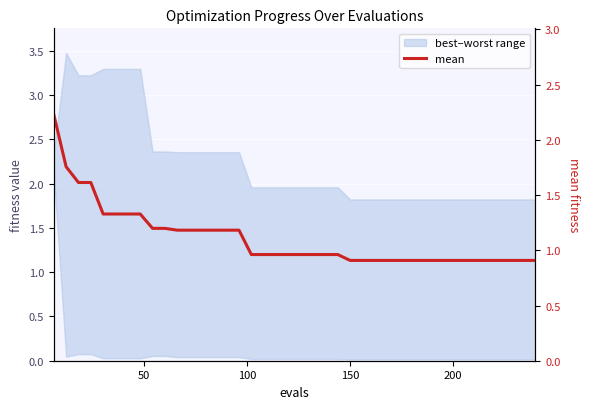

At which category does the chart reach its minimum across all series?

150